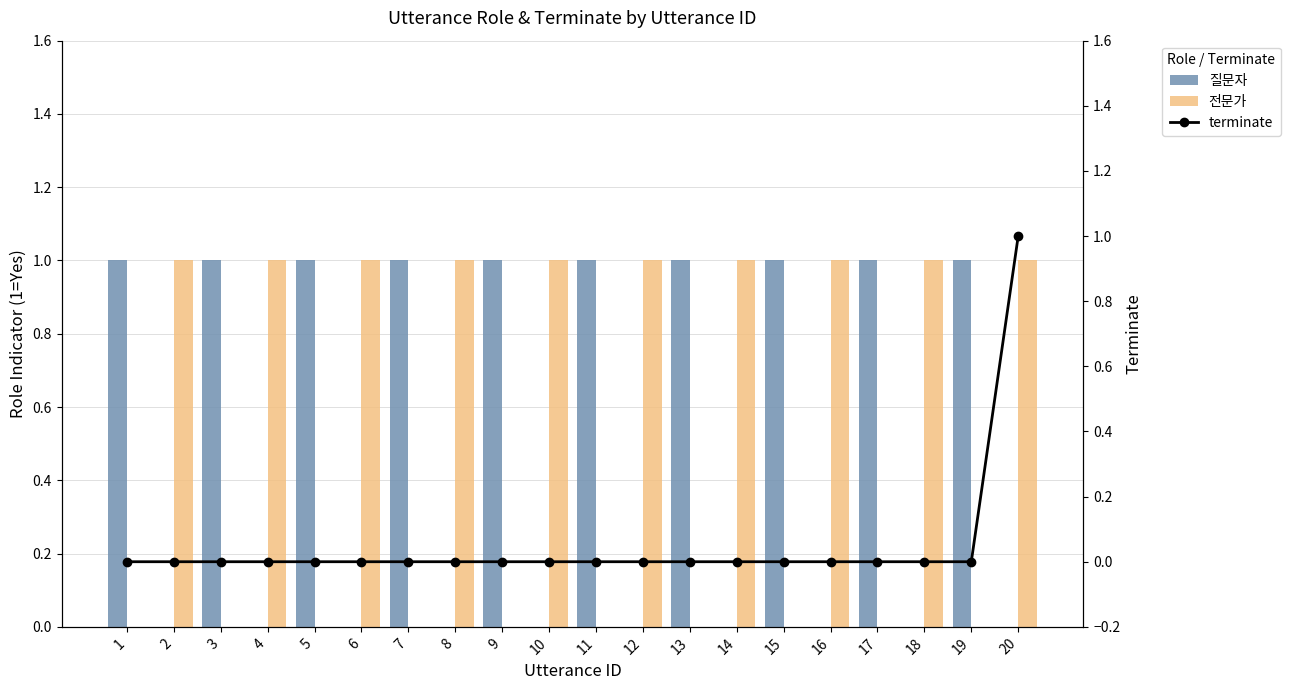

The terminate series shows 0 at 6. True or false?

True